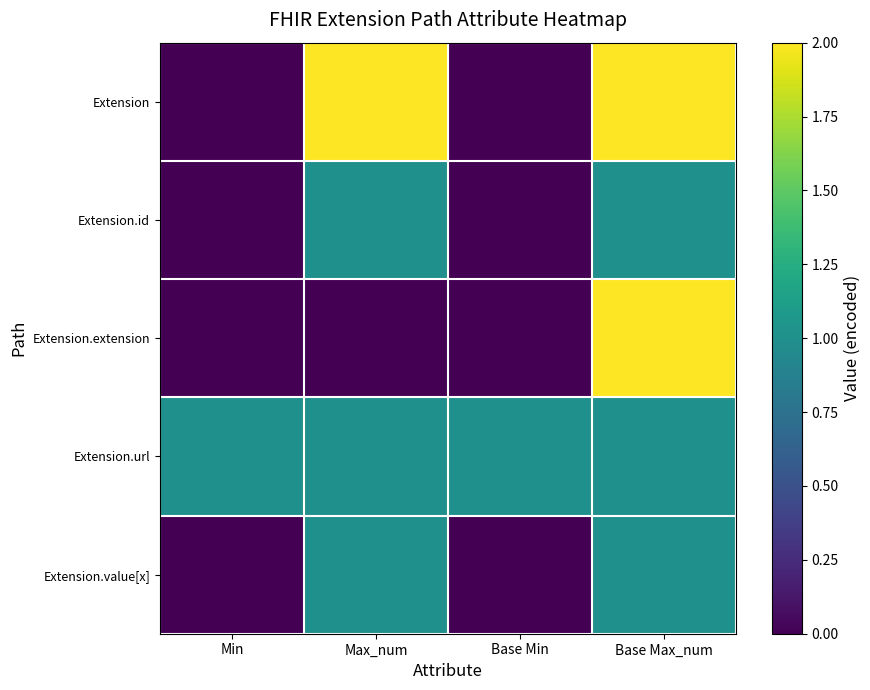

At Min, list the series in order from largest to smallest.

Extension.url, Extension, Extension.id, Extension.extension, Extension.value[x]